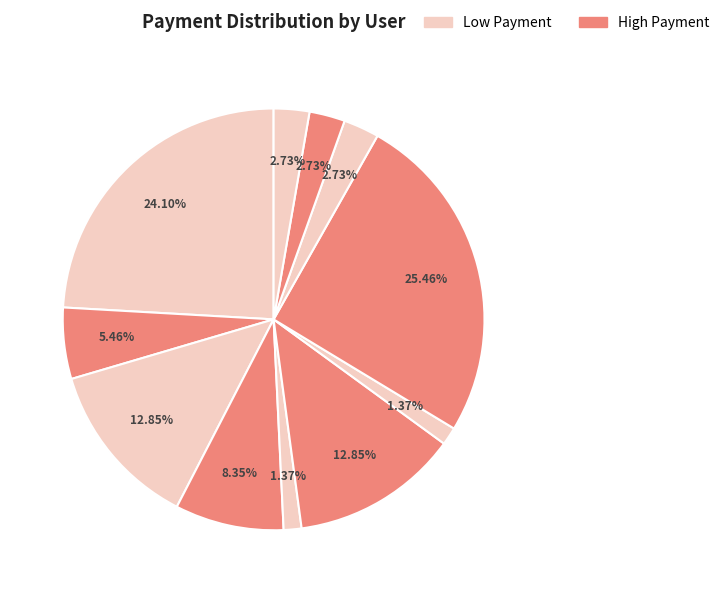

How many slices are in this pie chart?

11